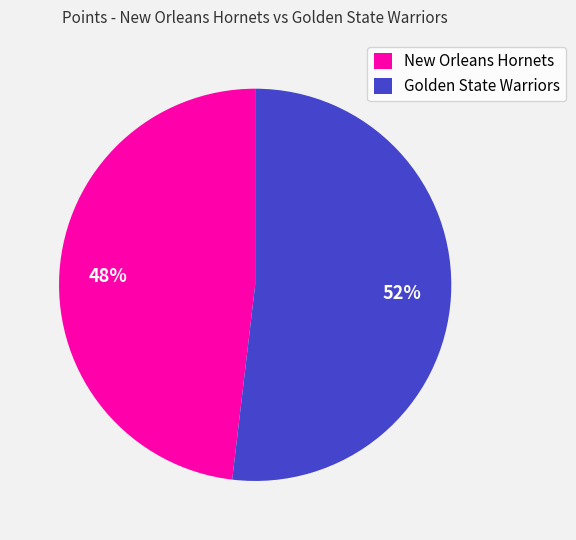

To the nearest percent, what portion does Golden State Warriors represent?

52%